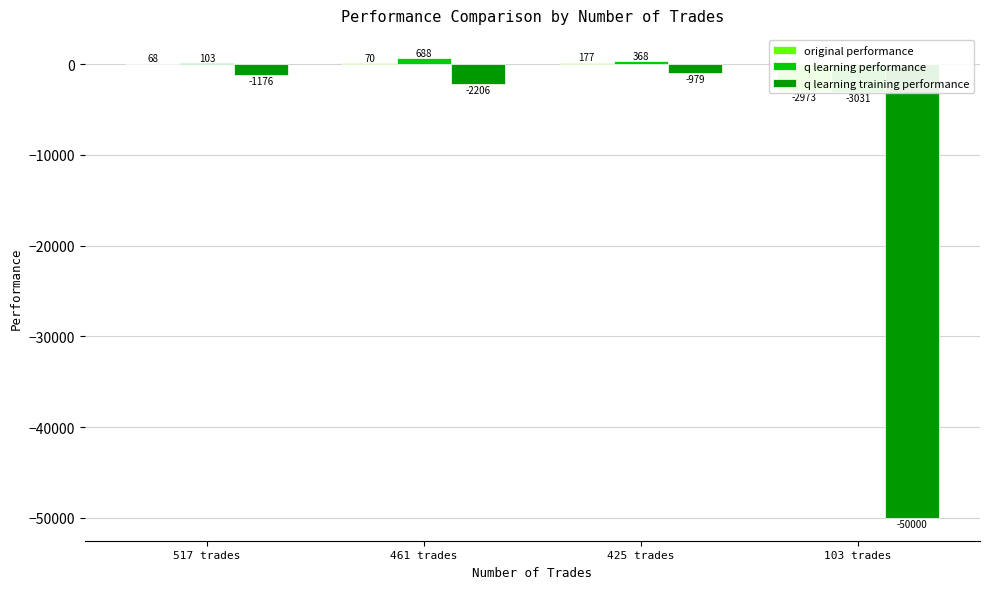

What is the label of the 4th bar from the left?

103 trades